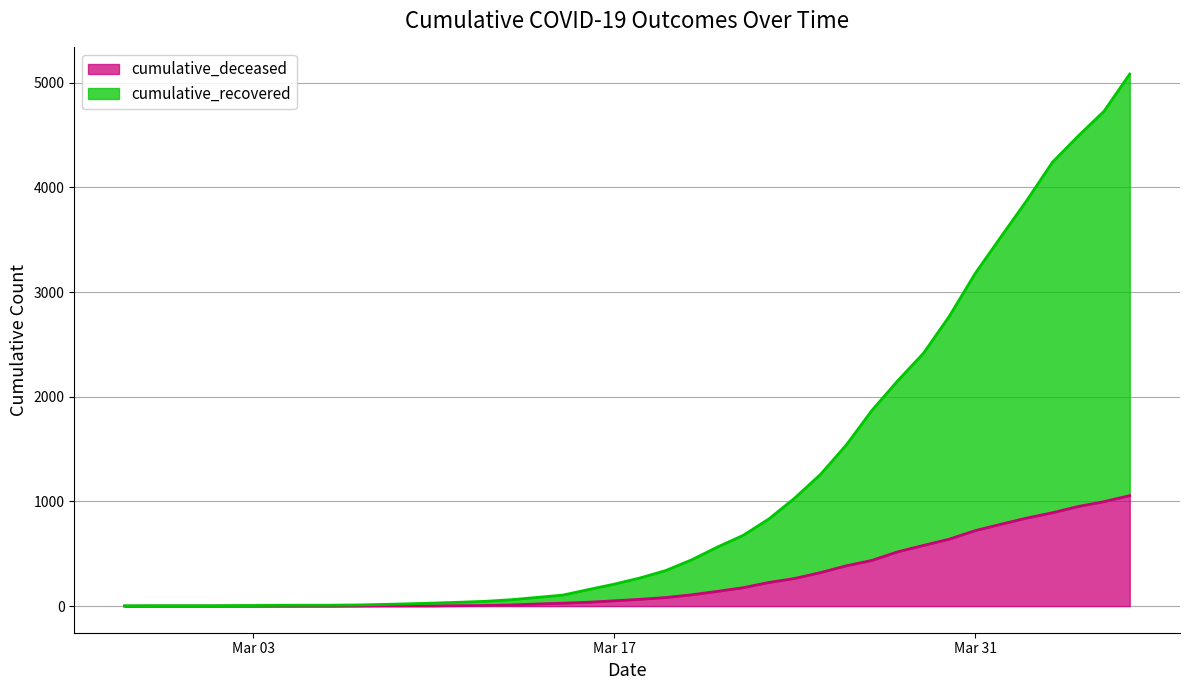

What is the total value across all series at 2020-03-08?

18